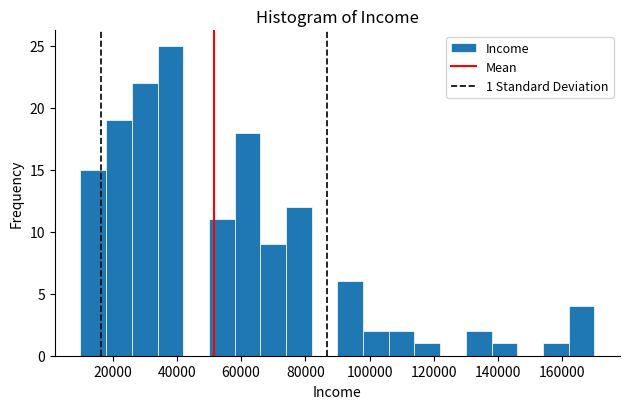

Which range on the x-axis has the tallest bar?

34000 to 42000